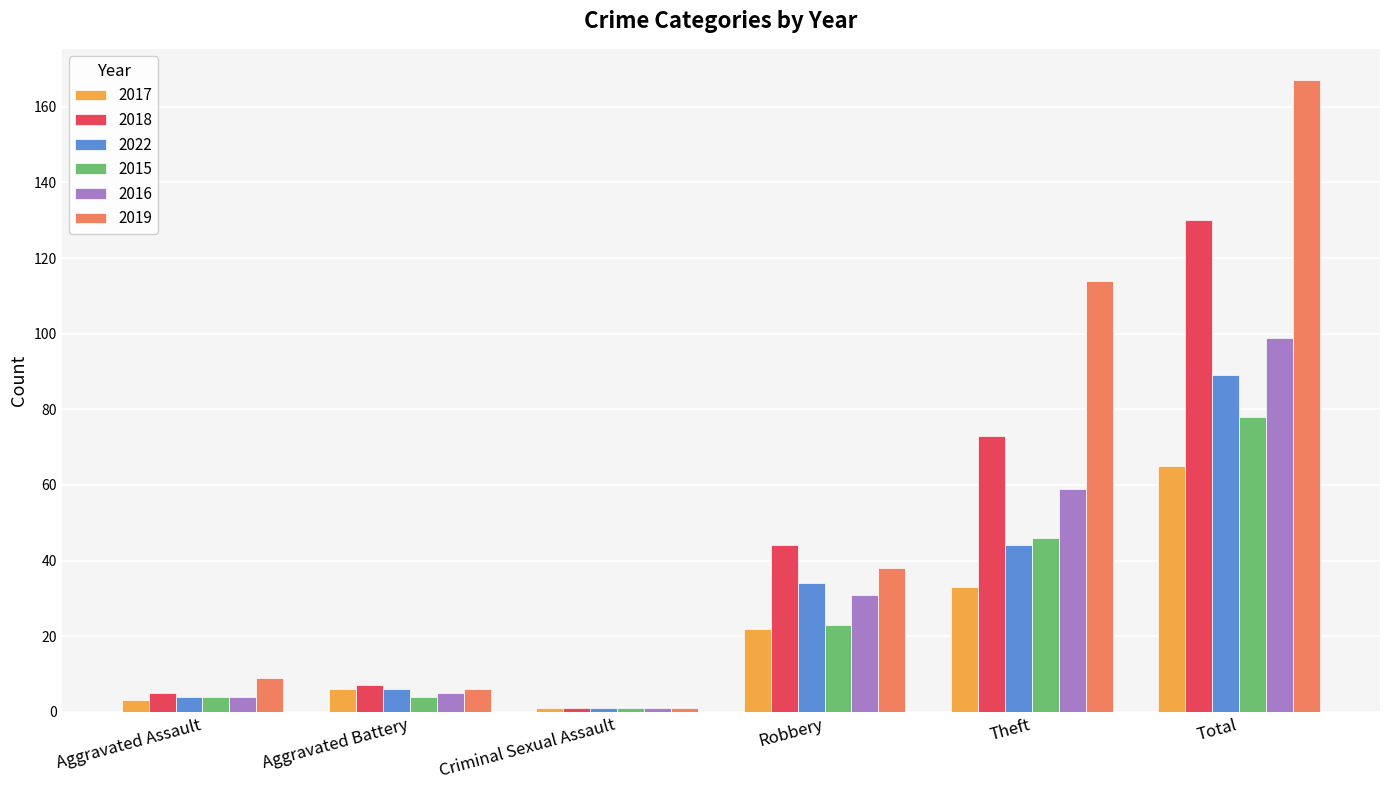

How many distinct data groups are displayed?

6